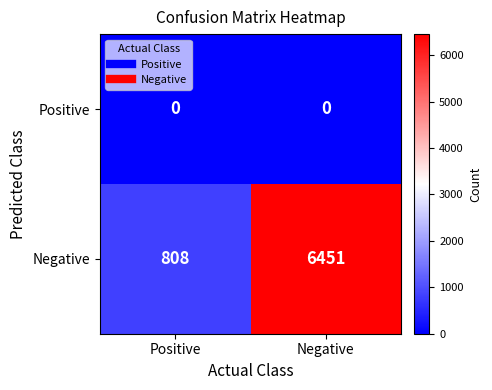

Reading left to right, transcribe all the data shown in this chart.

Positive: 0	0
Negative: 808	6451